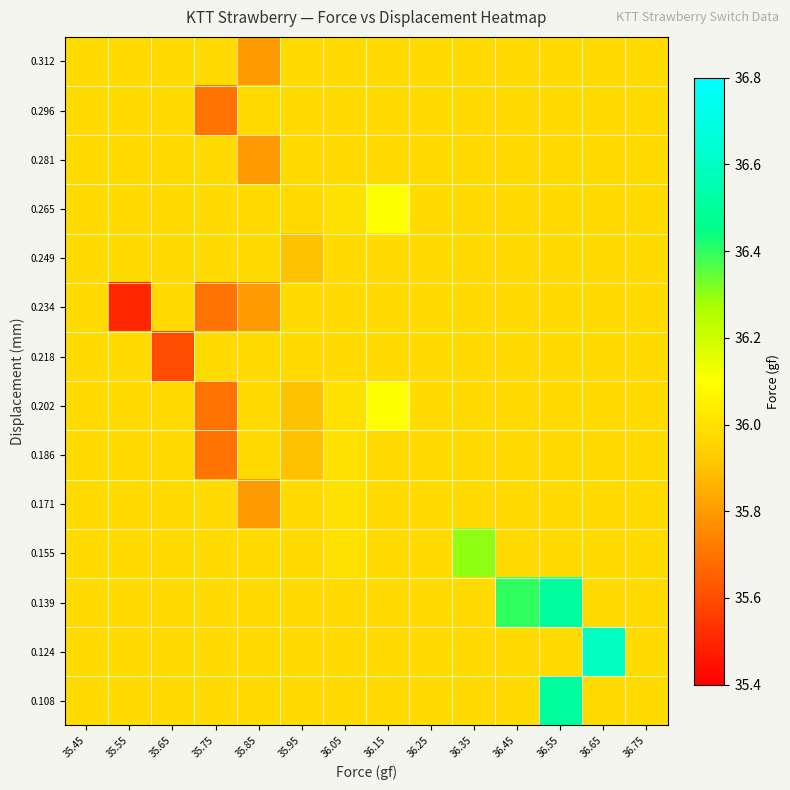

Between 35.65 and 36.45, which series saw the biggest shift?

0.139